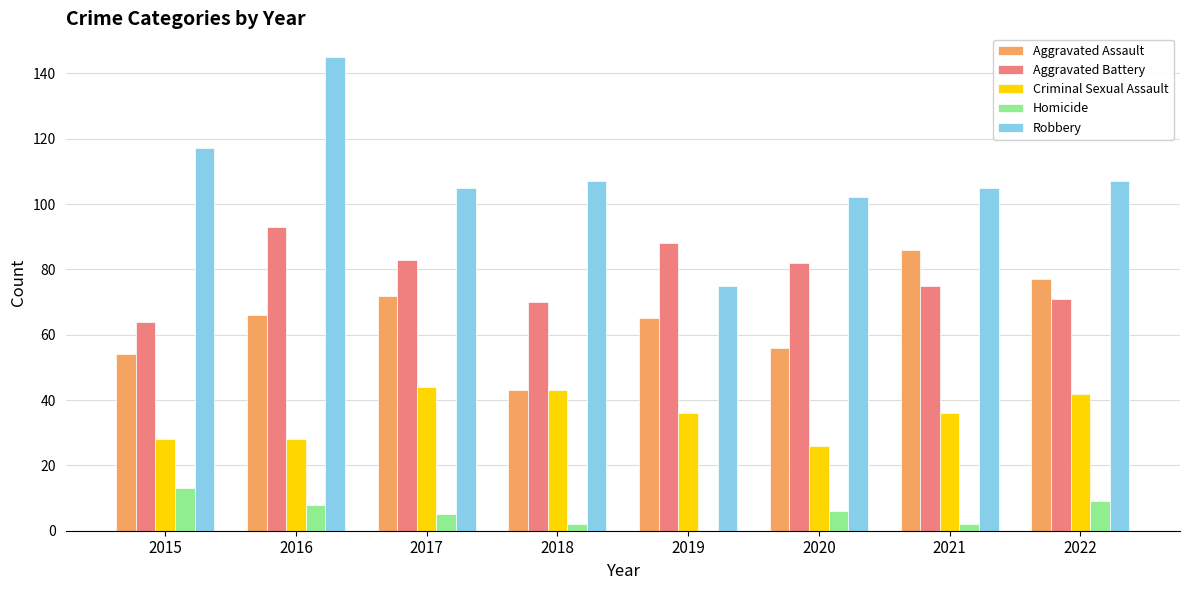

The Criminal Sexual Assault series shows 9 at 2021. True or false?

False